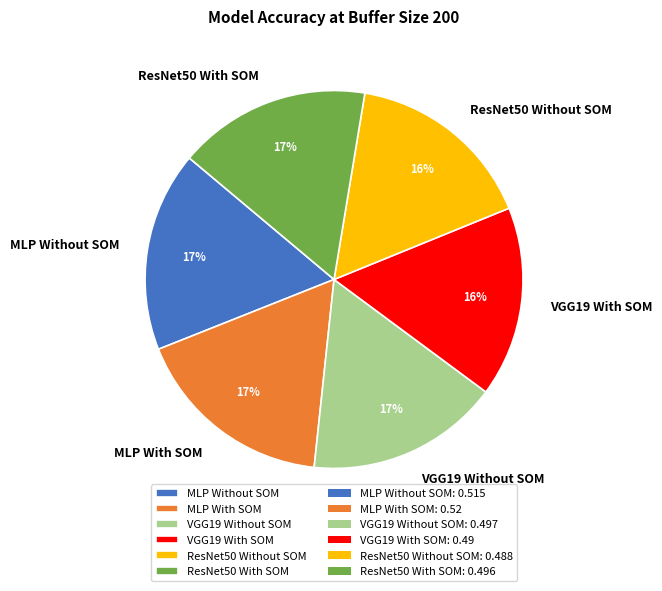

Is the sum of VGG19 Without SOM and ResNet50 With SOM greater than half?

No